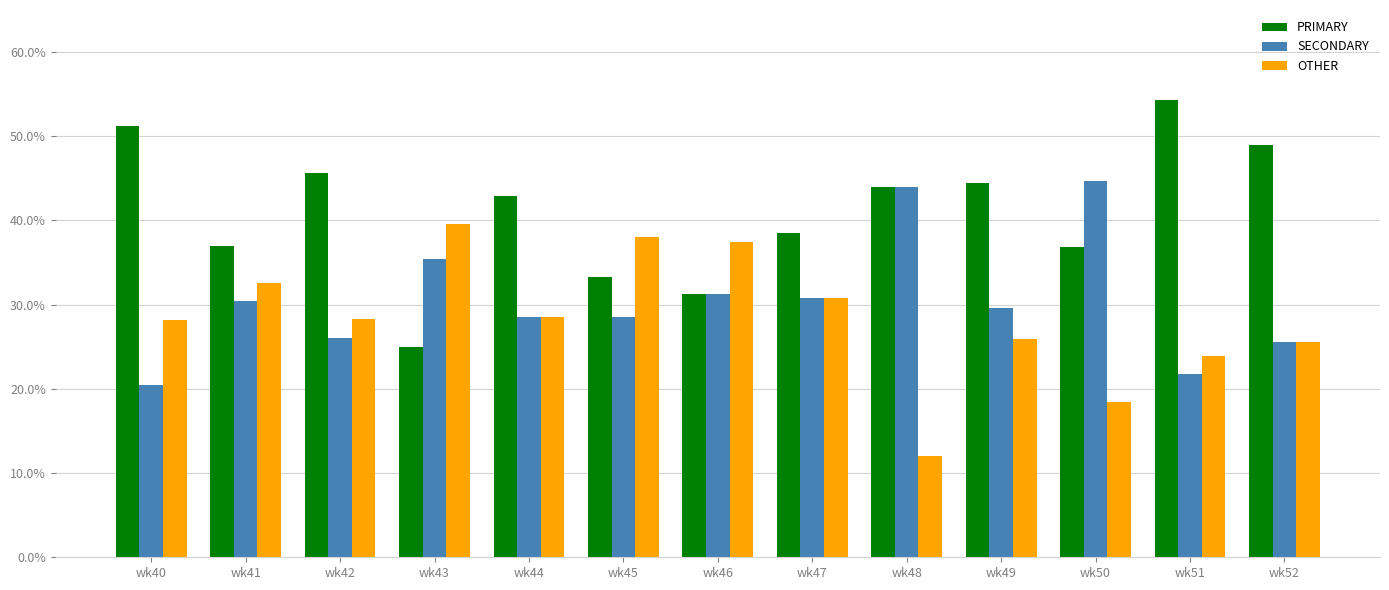

What is the maximum value shown in the chart?

54.3